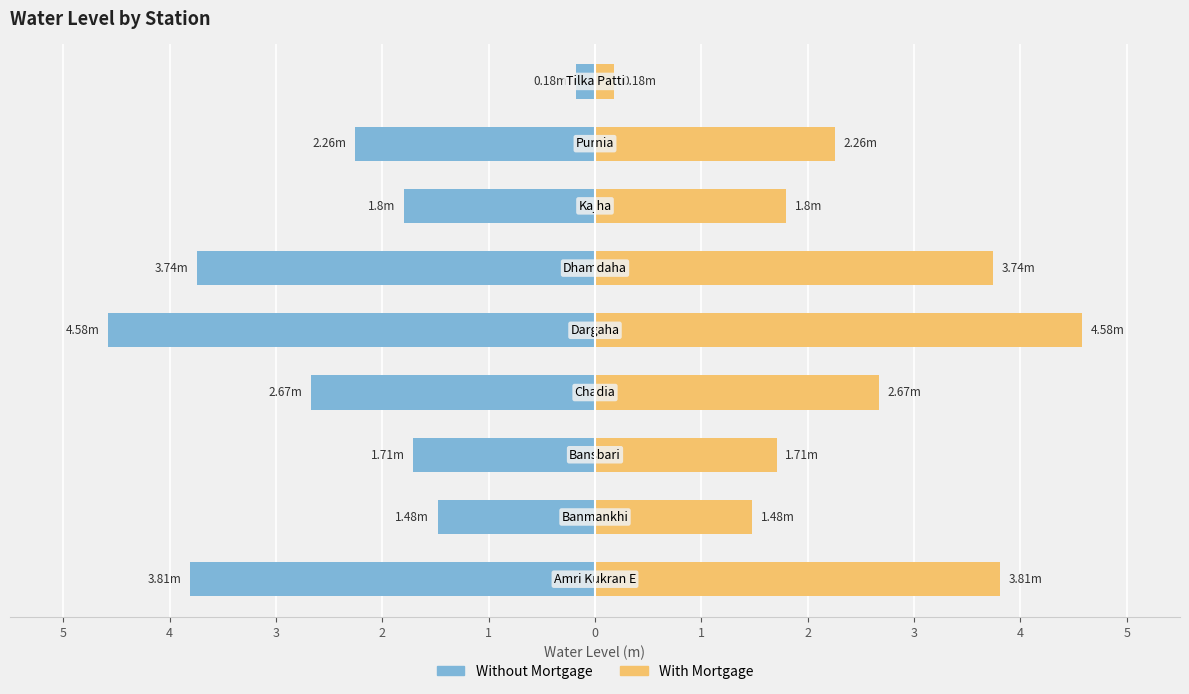

Is the value of With Mortgage at 1 greater than the value of Without Mortgage at 3?

Yes